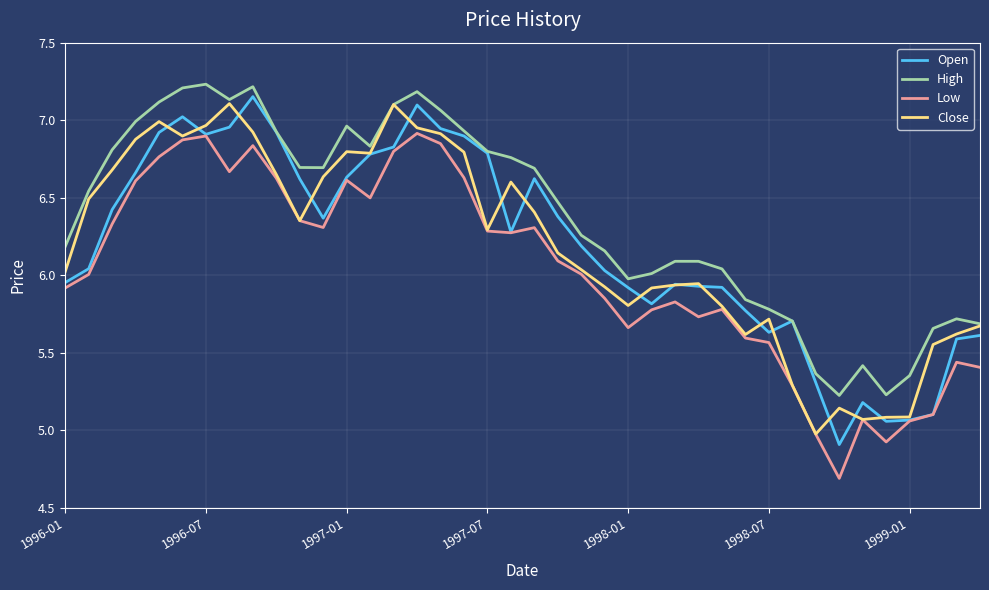

Which series has the largest total across all categories?

High